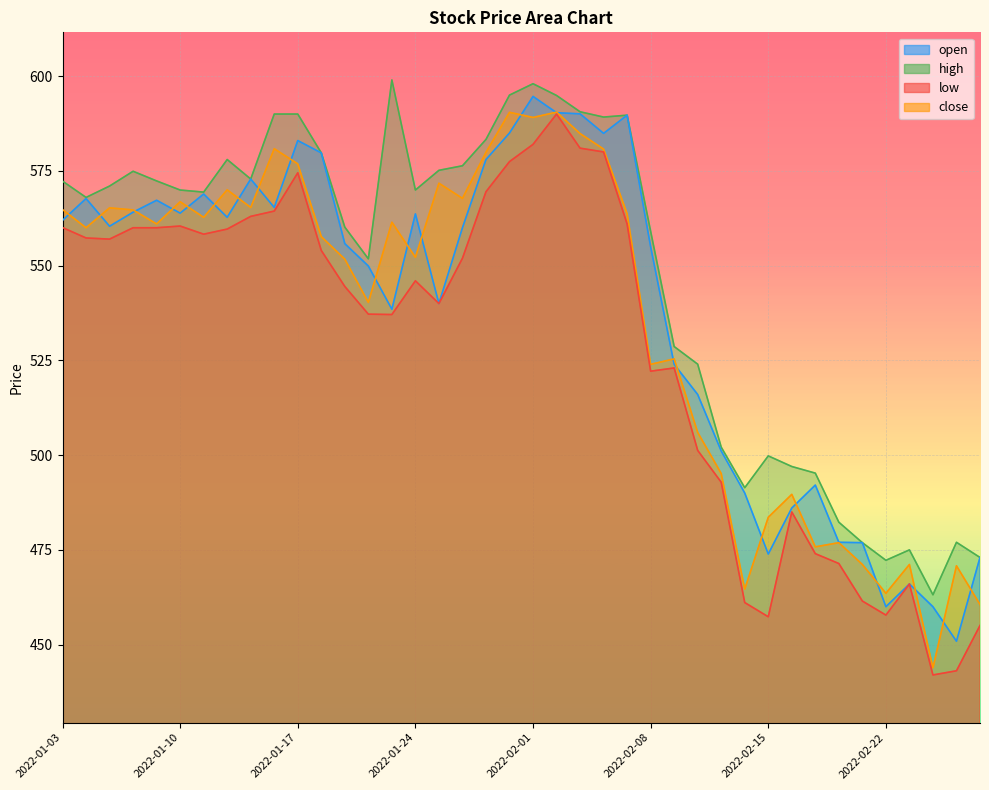

True or false: low and close intersect in this chart.

False